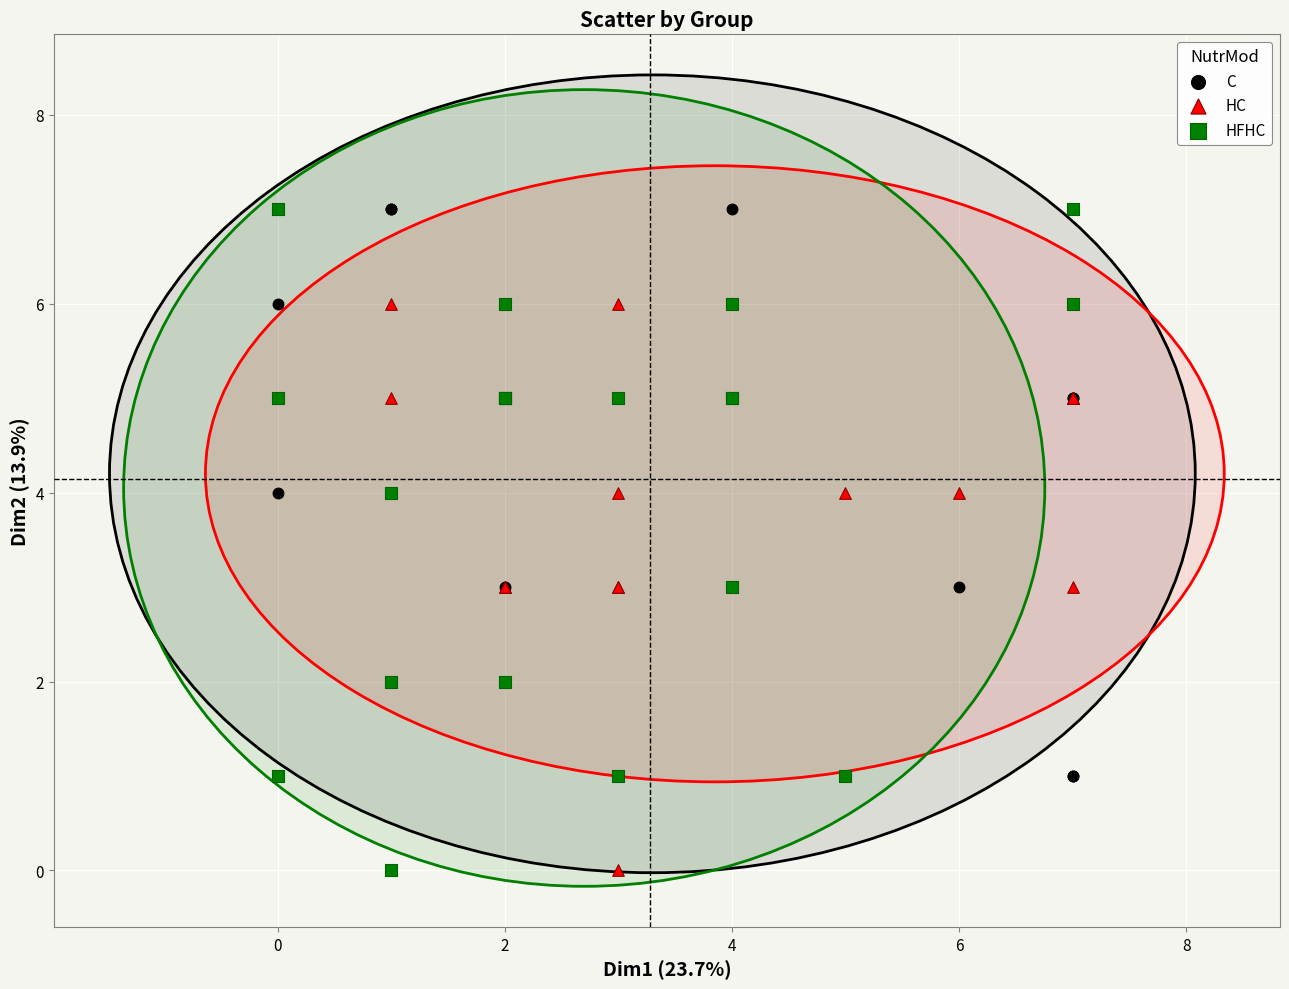

What are all the series names shown in the legend?

C, HC, HFHC